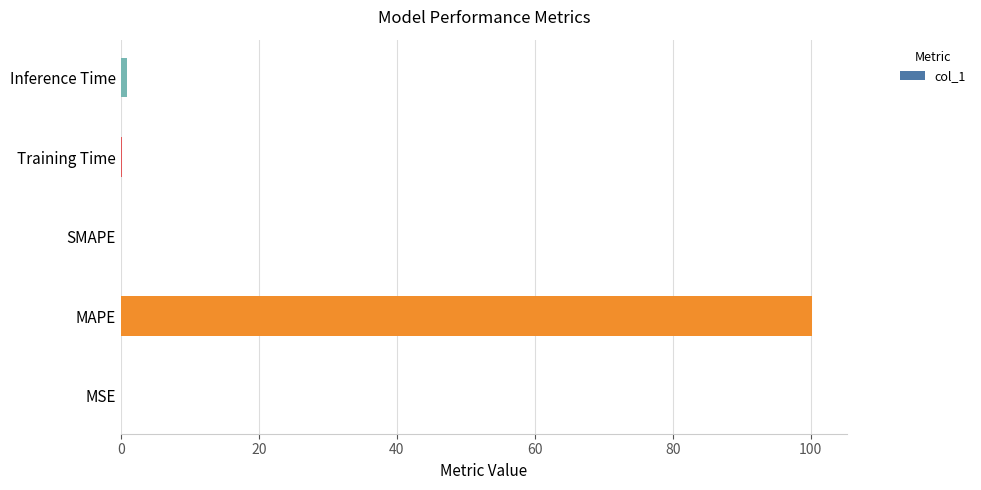

What value does the data have at MAPE?

100.2